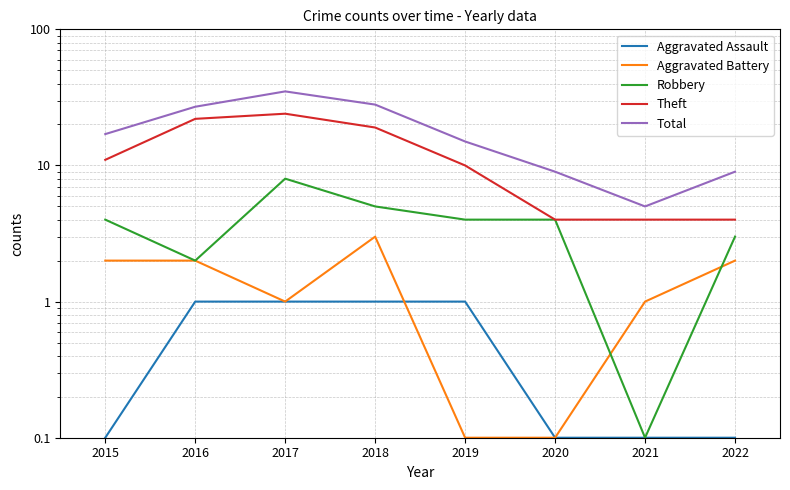

Reading left to right, transcribe all the data shown in this chart.

Aggravated Assault: 0.1	1.0	1.0	1.0	1.0	0.1	0.1	0.1
Aggravated Battery: 2.0	2.0	1.0	3.0	0.1	0.1	1.0	2.0
Robbery: 4.0	2.0	8.0	5.0	4.0	4.0	0.1	3.0
Theft: 11.0	22.0	24.0	19.0	10.0	4.0	4.0	4.0
Total: 17.0	27.0	35.0	28.0	15.0	9.0	5.0	9.0